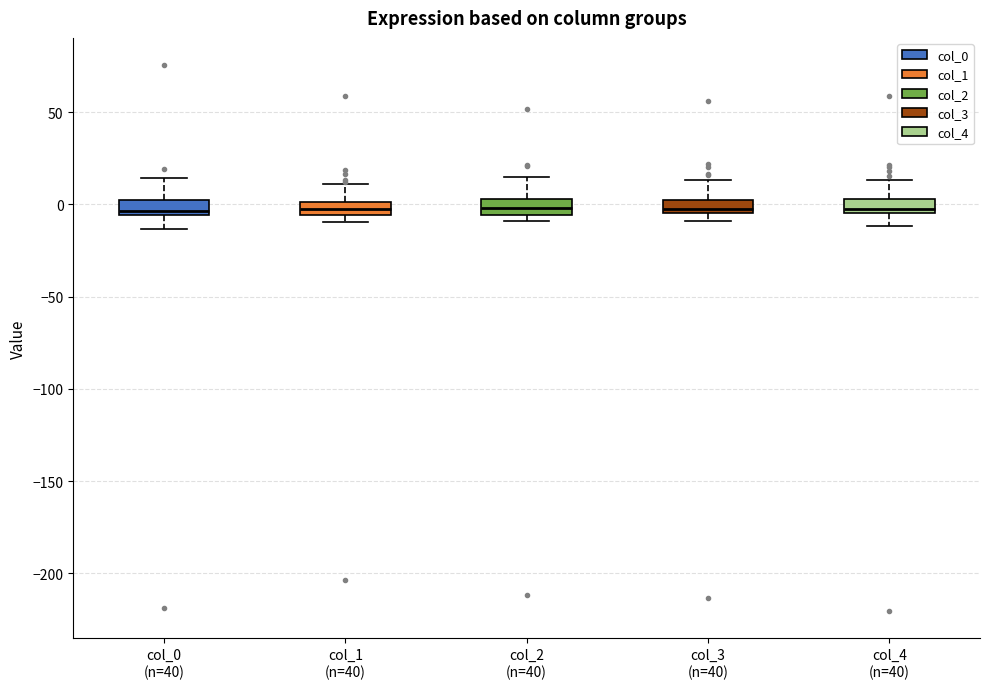

Where does the upper whisker of the box for col_0 (n=40) end on the y-axis? The values are not printed on the chart, so give them approximately, as read against the axis.

15